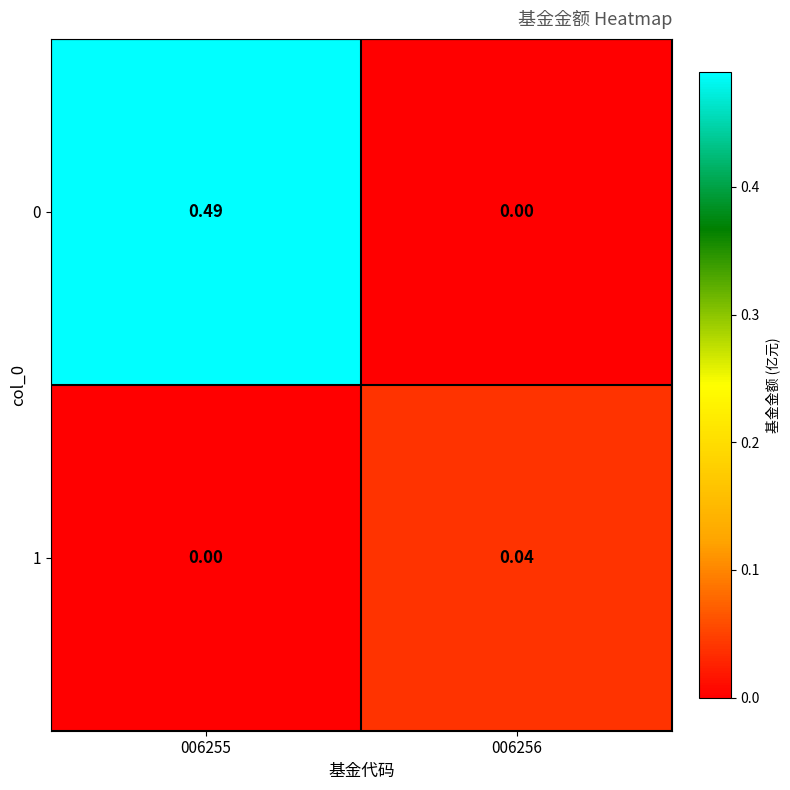

Is the value of 1 at 006256 greater than the value of 0 at 006255?

No